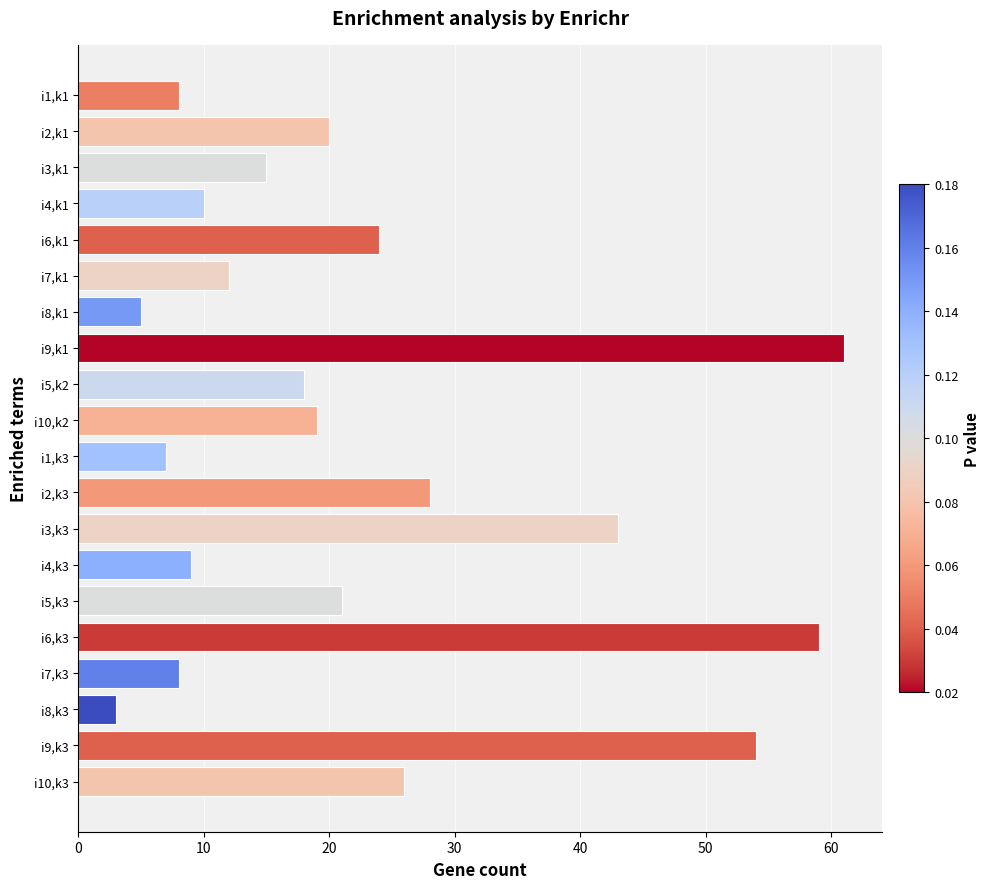

What is the difference between the values at i6,k3 and i9,k1?

2